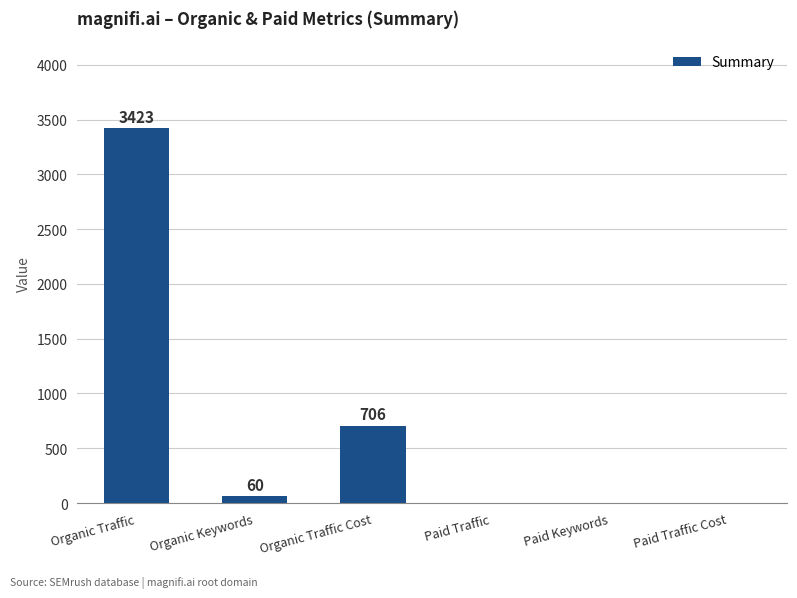

Count the number of data series in this chart.

1